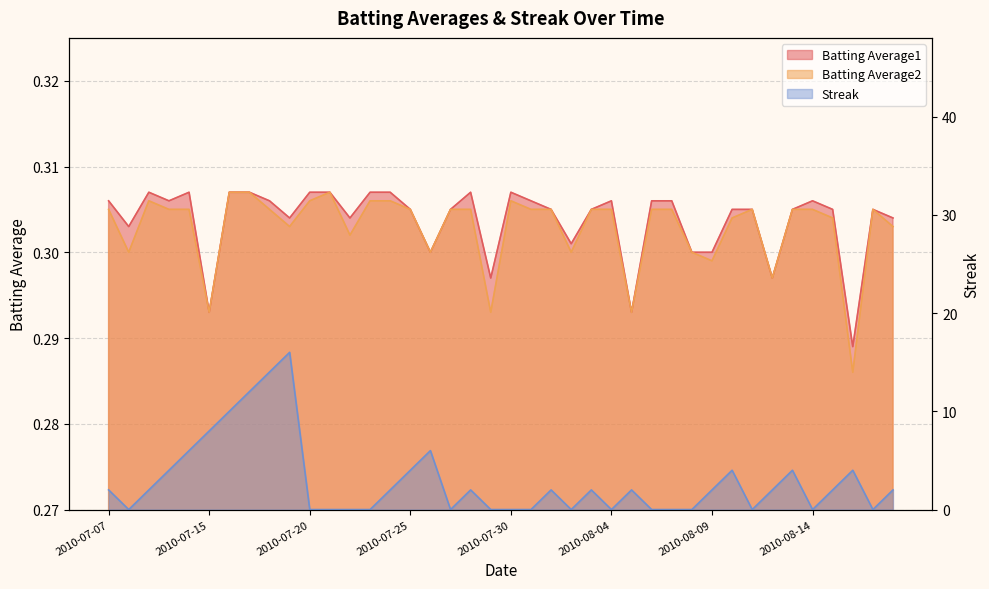

How many intersections are there between Batting Average1 and Streak?

20